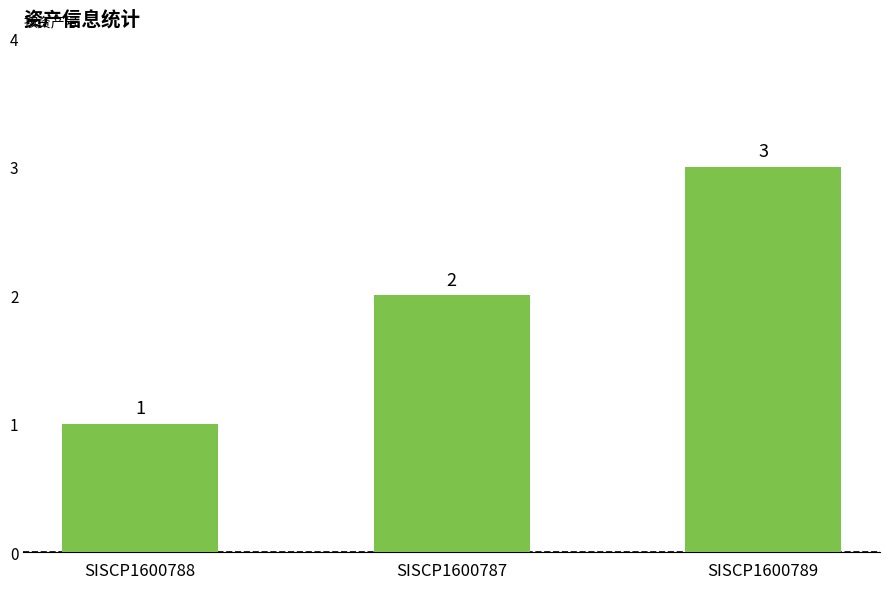

What is the sum of all values?

6